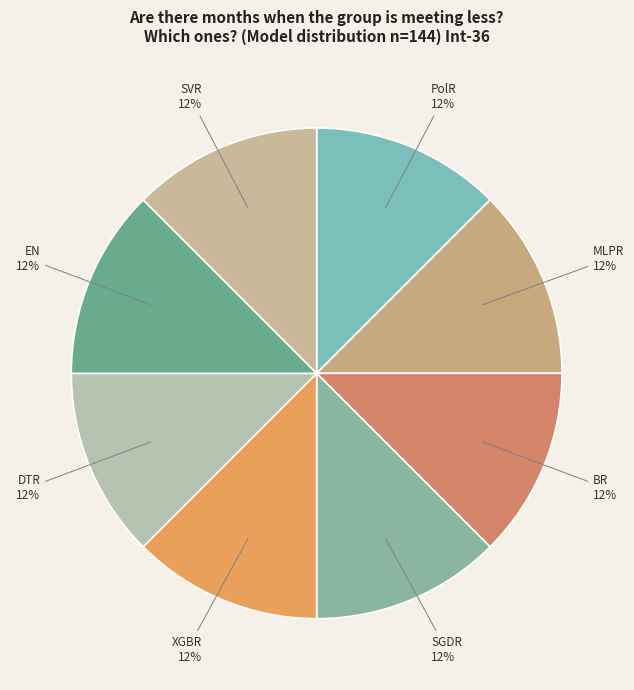

Approximately how many times larger is the value at SGDR compared to PolR?

1.0